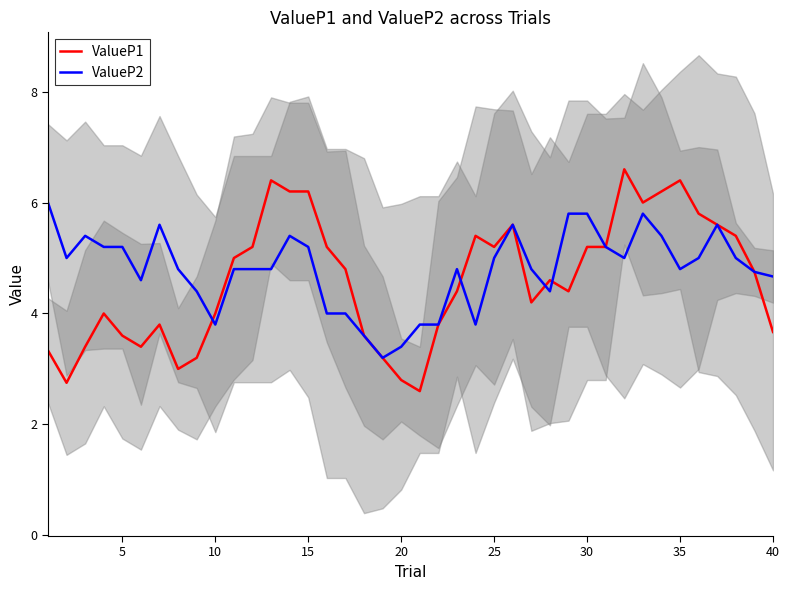

Which series ends up on top after the final intersection of ValueP1 and ValueP2?

ValueP2